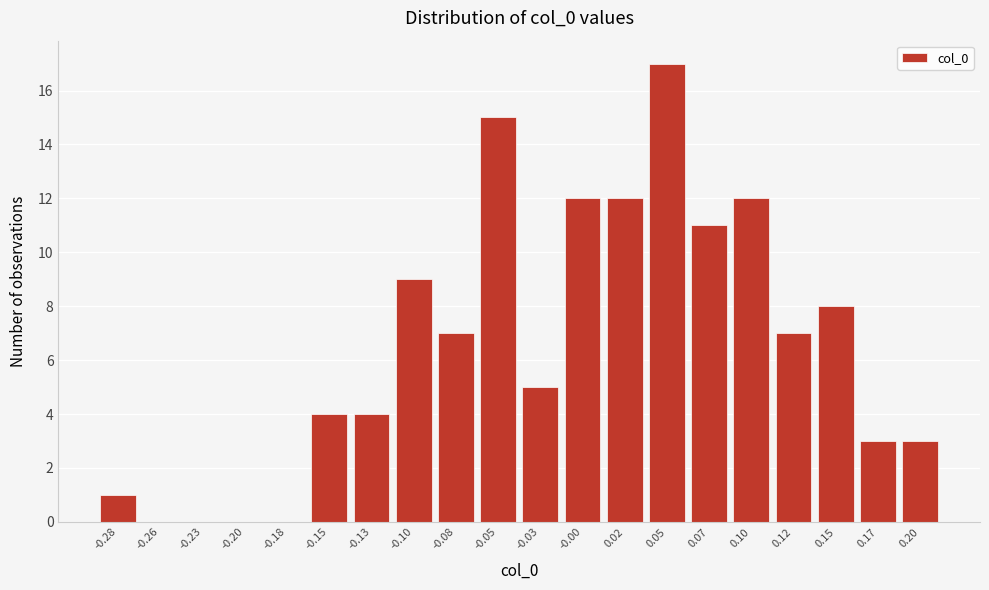

Reading left to right, transcribe all the data shown in this chart.

-0.28=1	-0.26=0	-0.23=0	-0.20=0	-0.18=0	-0.15=4	-0.13=4	-0.10=9	-0.08=7	-0.05=15	-0.03=5	-0.00=12	0.02=12	0.05=17	0.07=11	0.10=12	0.12=7	0.15=8	0.17=3	0.20=3